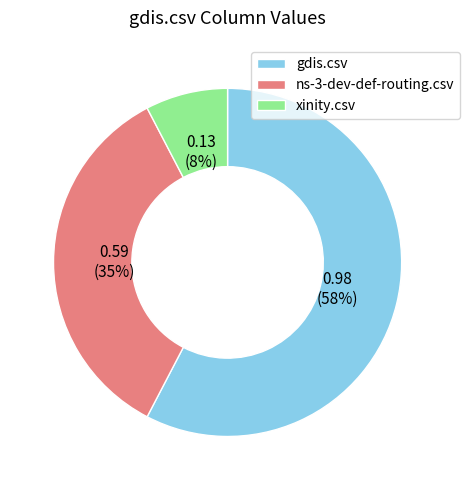

Count the number of slices in the pie.

3